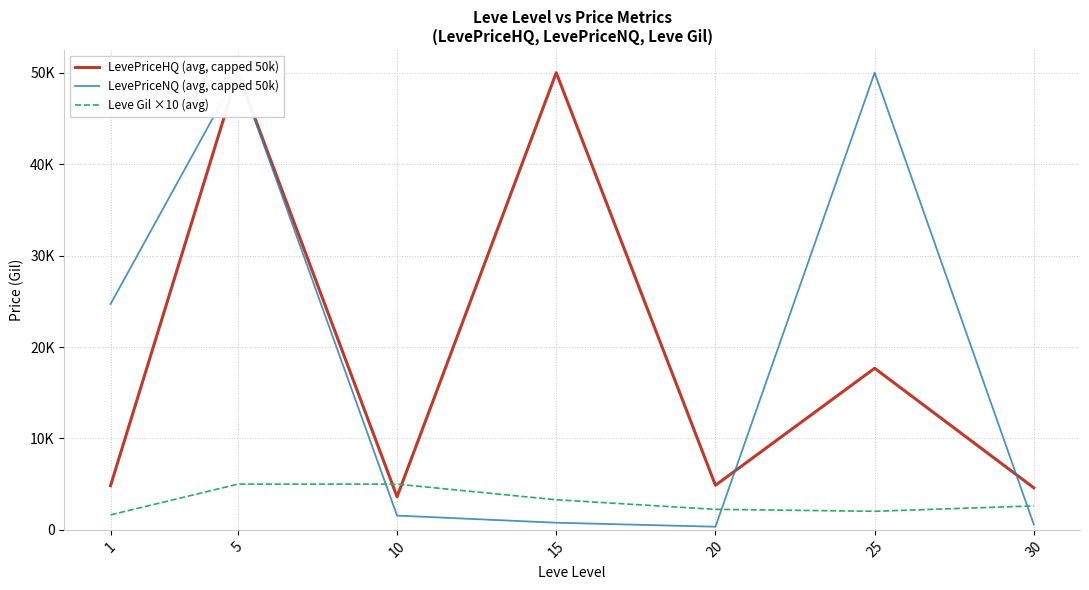

How many values in the LevePriceHQ (avg, capped 50k) series are below 4874?

3